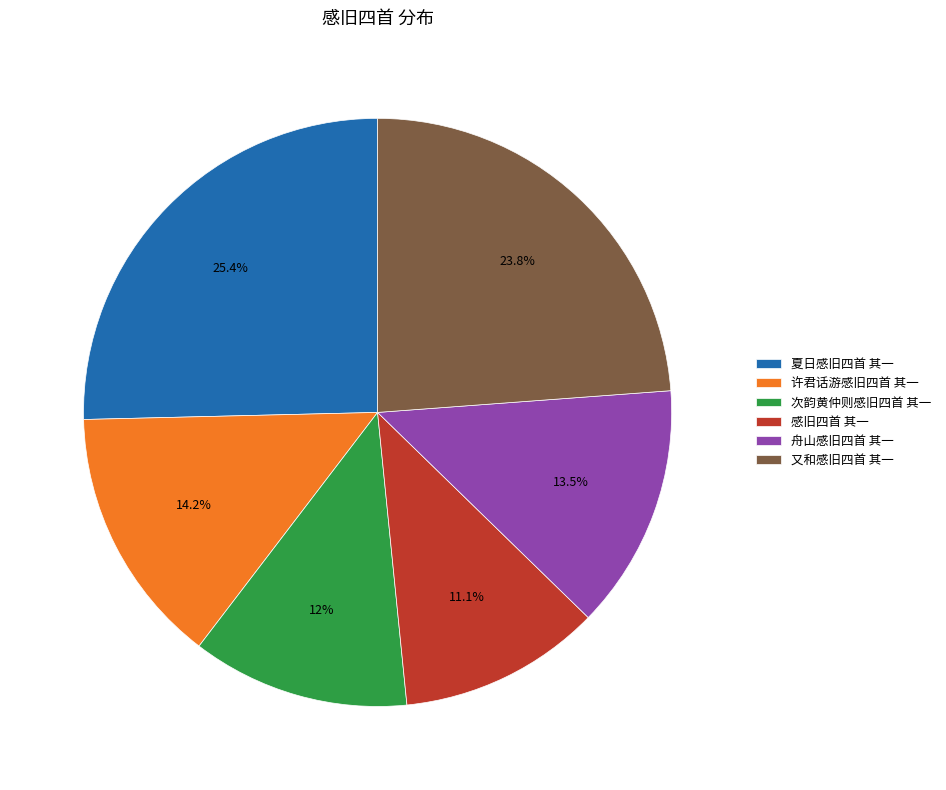

The 次韵黄仲则感旧四首 其一 slice represents 20% of the pie. True or false?

False